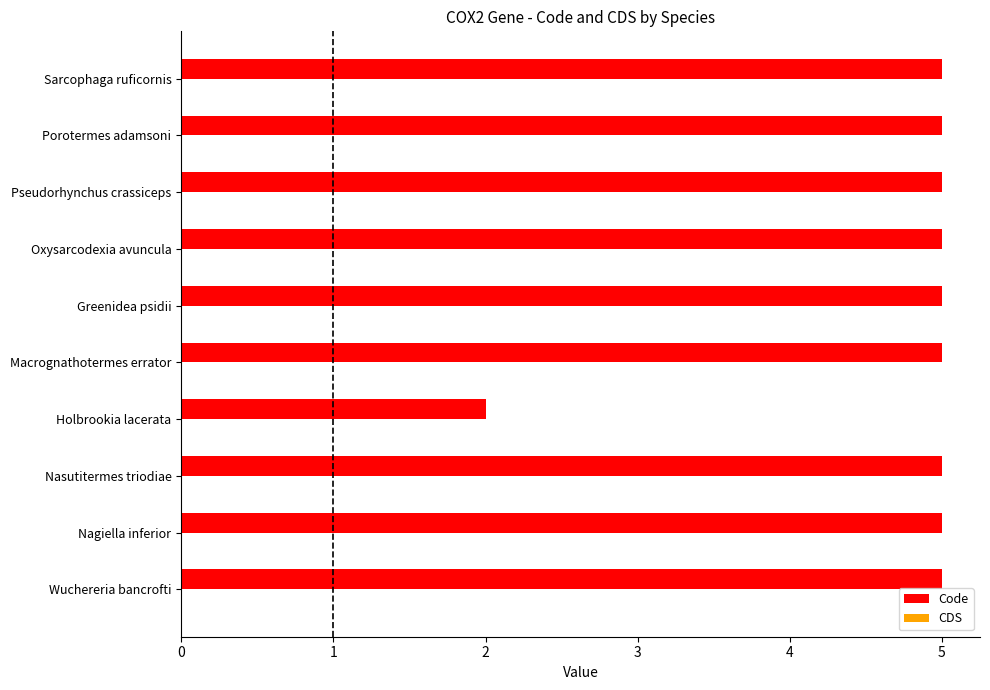

What is the maximum value shown in the chart?

5